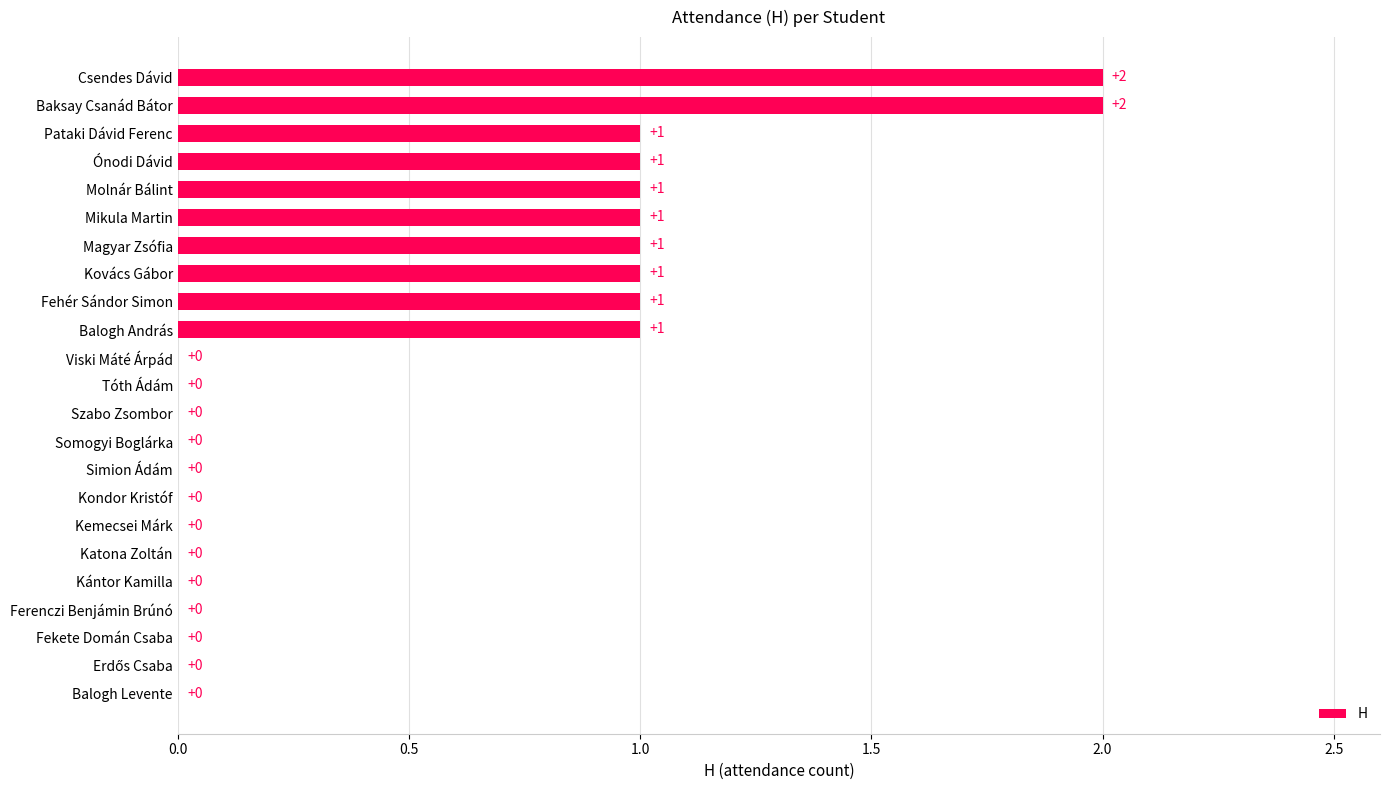

Does the chart contain stacked bars?

No